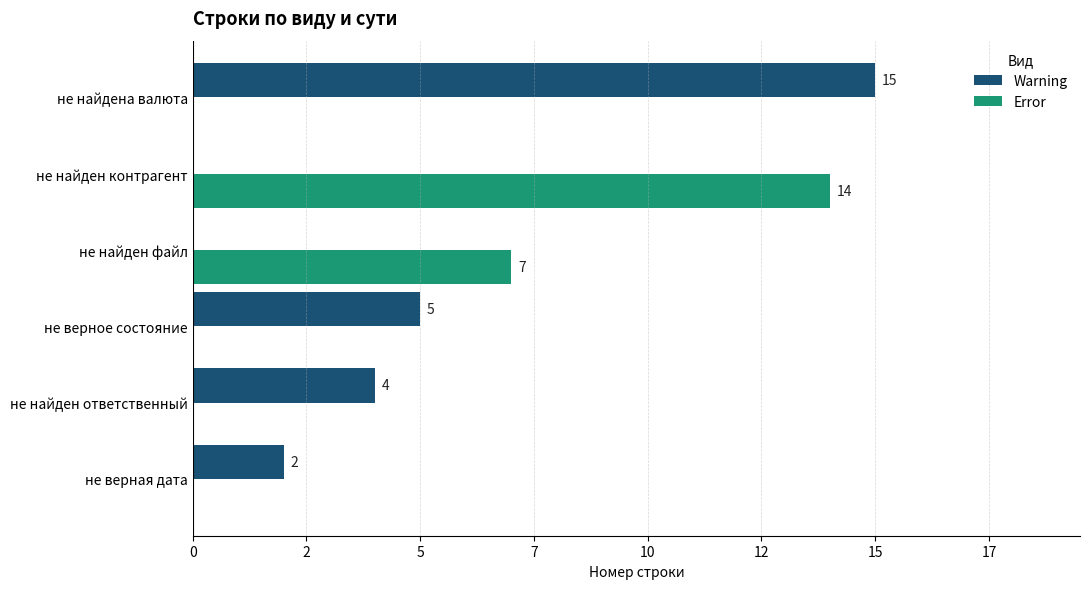

What are all the series names shown in the legend?

Warning, Error